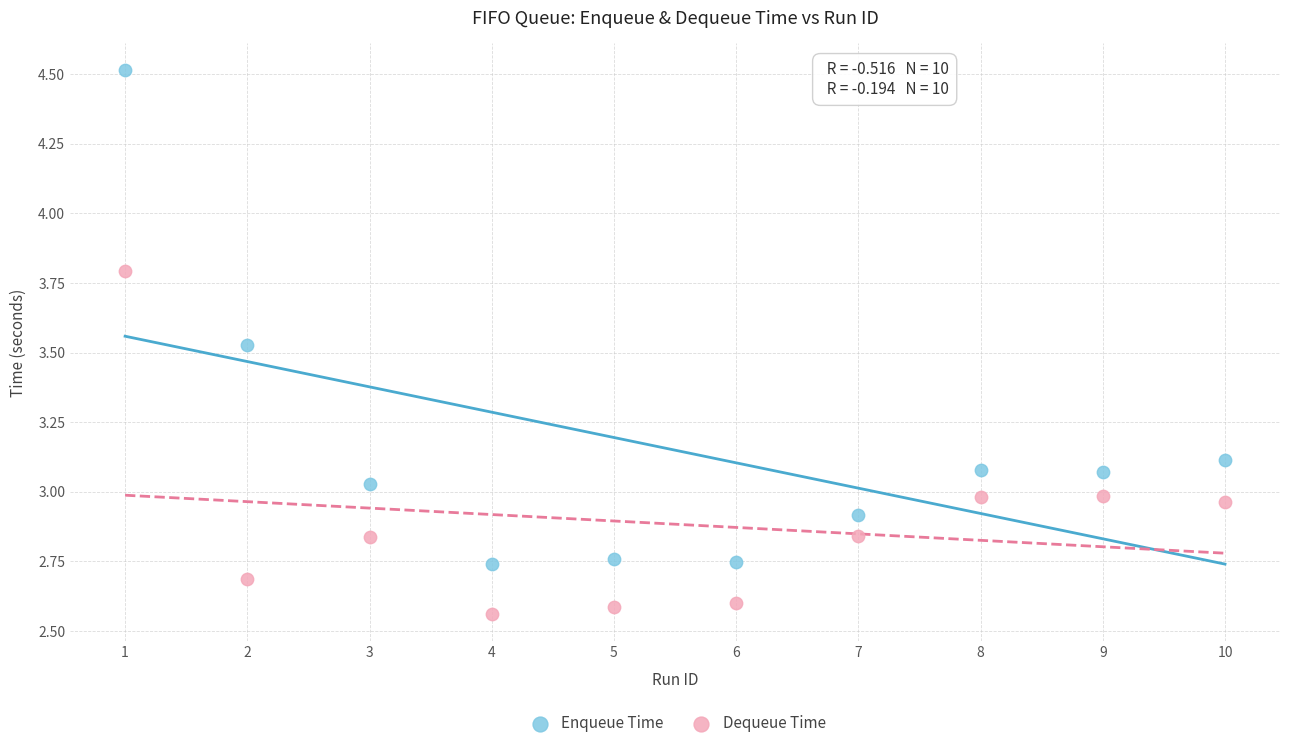

Which series contains the lowest Y value?

Dequeue Time